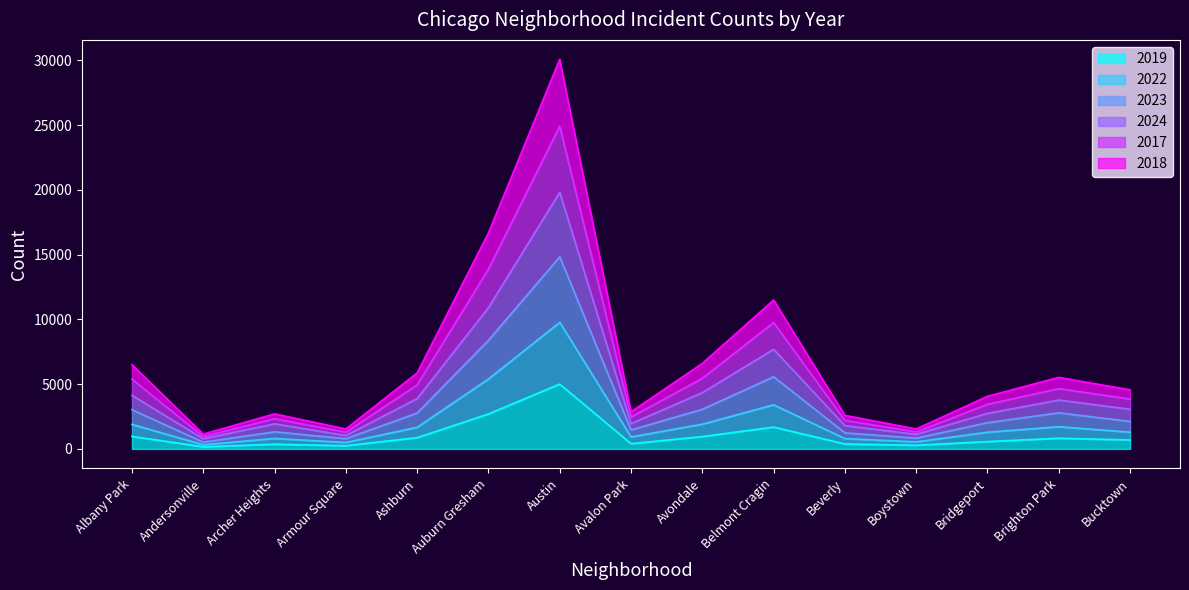

What is the total value across all series at Albany Park?

6505